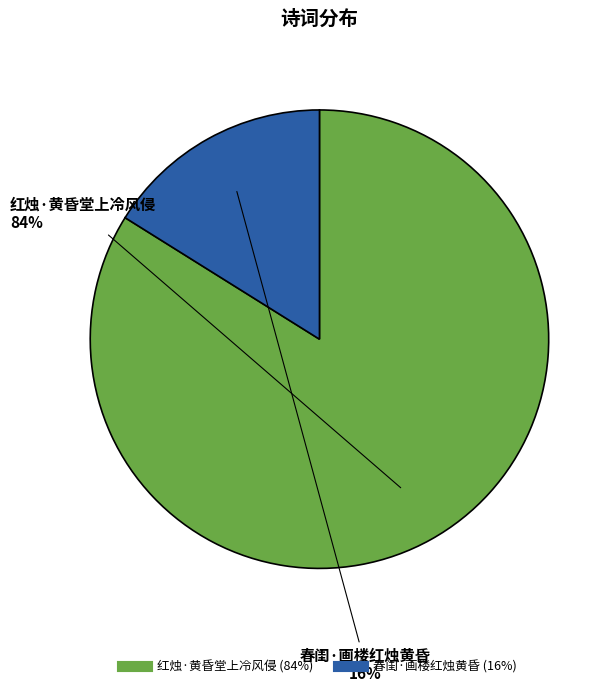

To the nearest percent, what is the combined percentage of 春闺·画楼红烛黄昏 and 红烛·黄昏堂上冷风侵?

100%